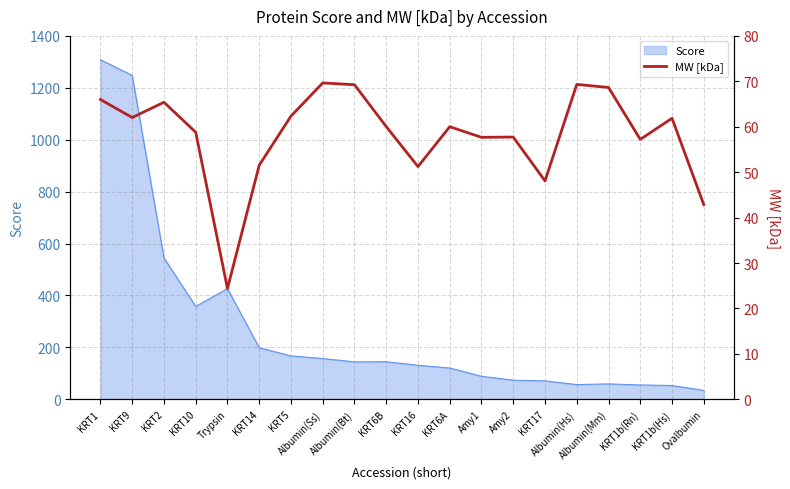

Reading right to left, extract all data points from this chart.

Ovalbumin=42.9	KRT1b(Hs)=61.9	KRT1b(Rn)=57.2	Albumin(Mm)=68.6	Albumin(Hs)=69.3	KRT17=48.1	Amy2=57.7	Amy1=57.7	KRT6A=60.0	KRT16=51.2	KRT6B=60.0	Albumin(Bt)=69.2	Albumin(Ss)=69.6	KRT5=62.3	KRT14=51.5	Trypsin=24.4	KRT10=58.8	KRT2=65.4	KRT9=62.0	KRT1=66.0